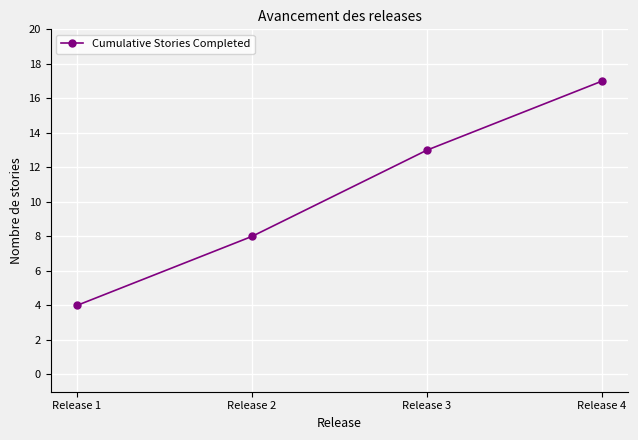

Where is the data nearest to the value 10?

Release 2